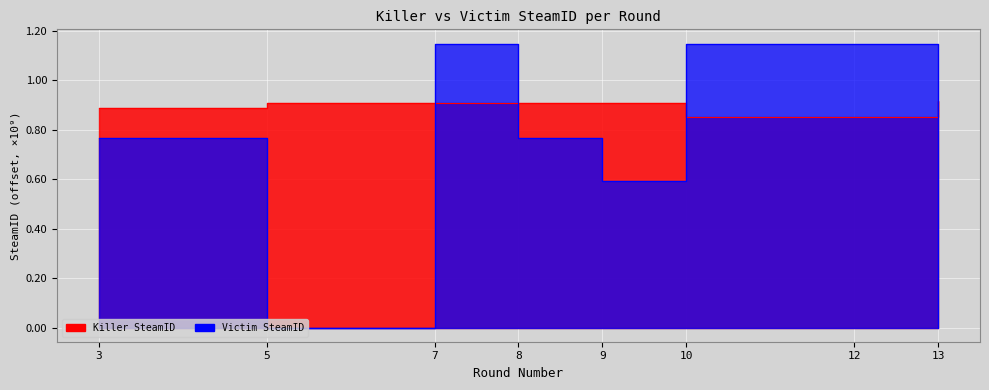

What is the approximate value of Victim SteamID at 3?

0.8